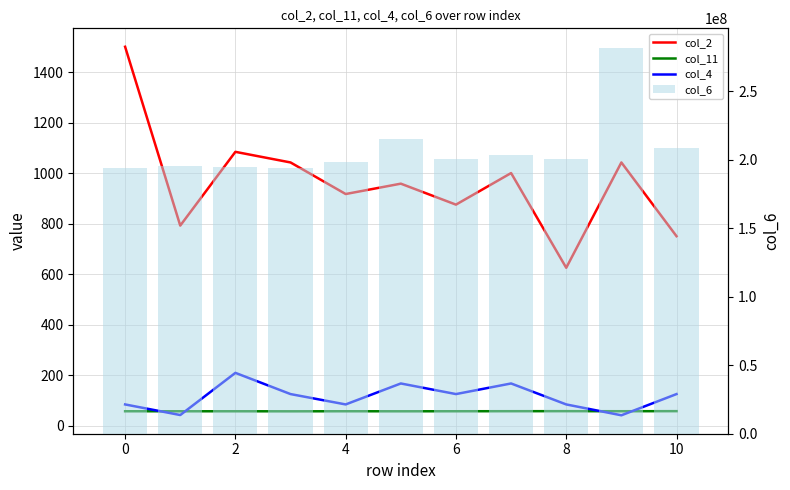

True or false: col_4 has a value of 117.8 at 4.

False